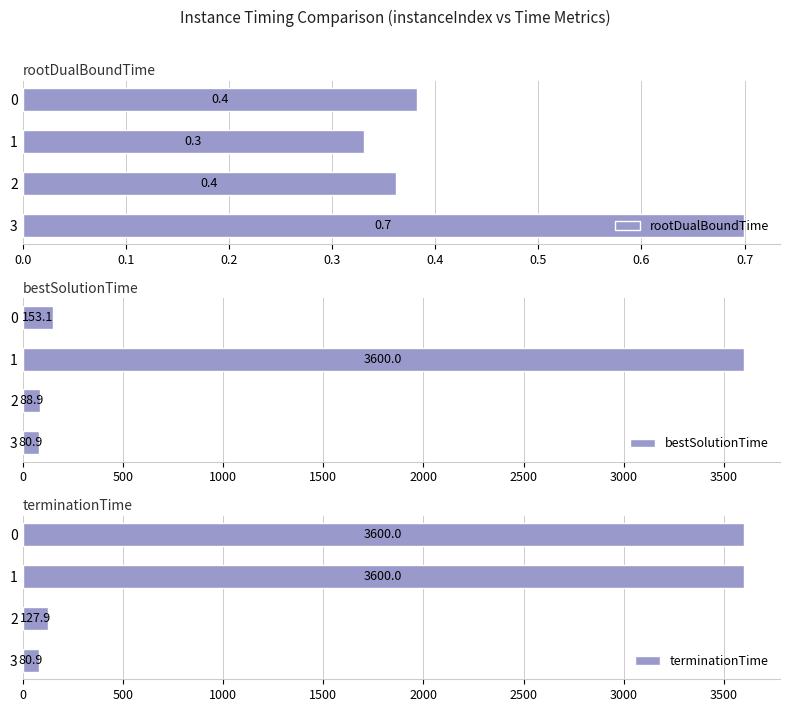

The rootDualBoundTime series shows 0.1 at 3. True or false?

False